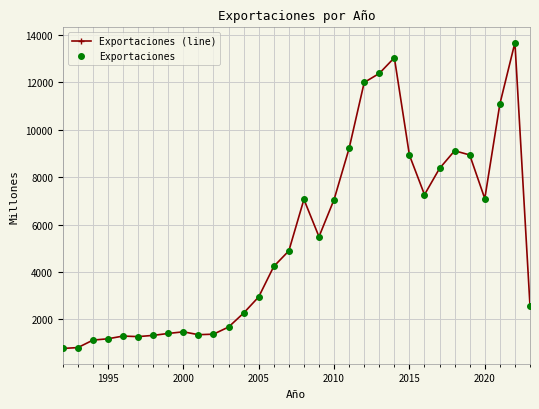

True or false: Exportaciones and Exportaciones (line) cross at least once.

False